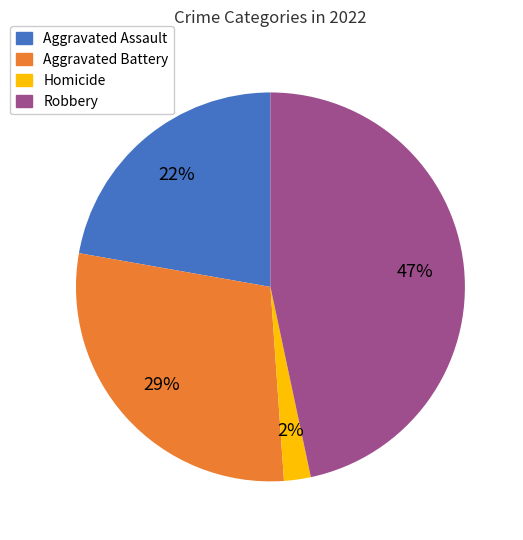

Does any single category account for the majority?

No